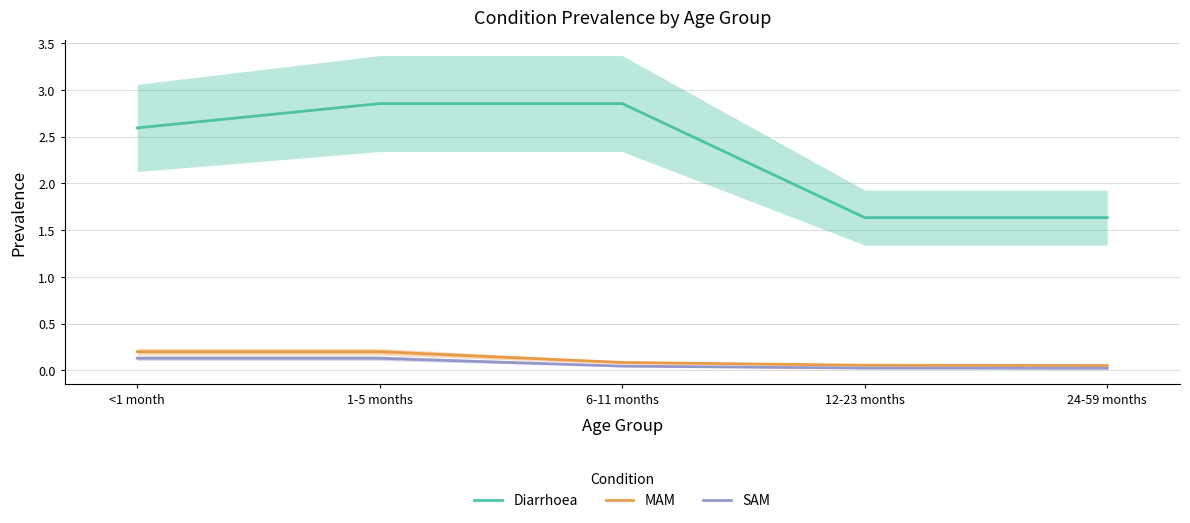

The Diarrhoea series shows 4.7 at 6-11 months. True or false?

False